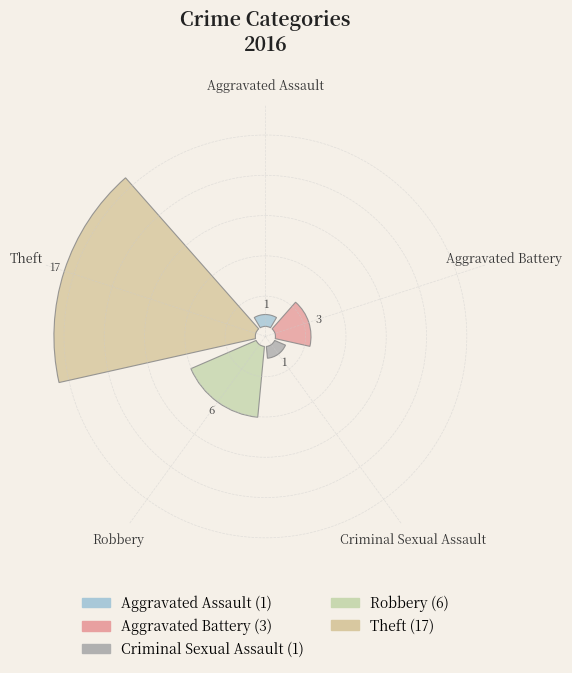

What is the largest slice in the pie chart?

Theft